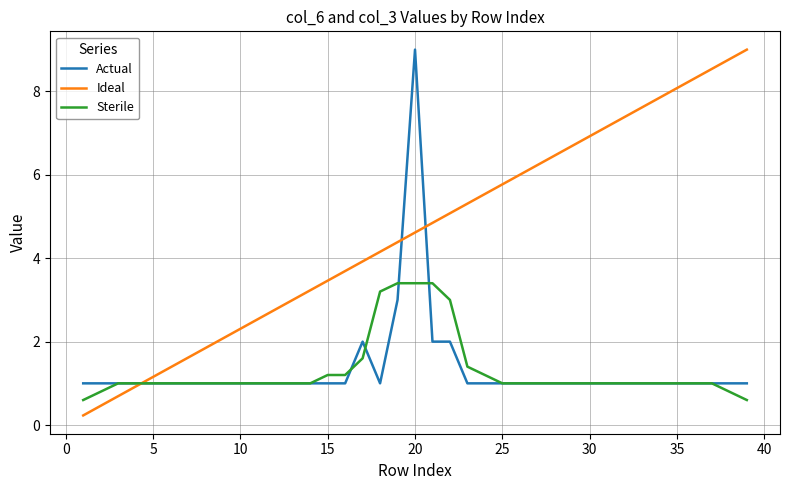

What is the minimum value shown in the chart?

0.2